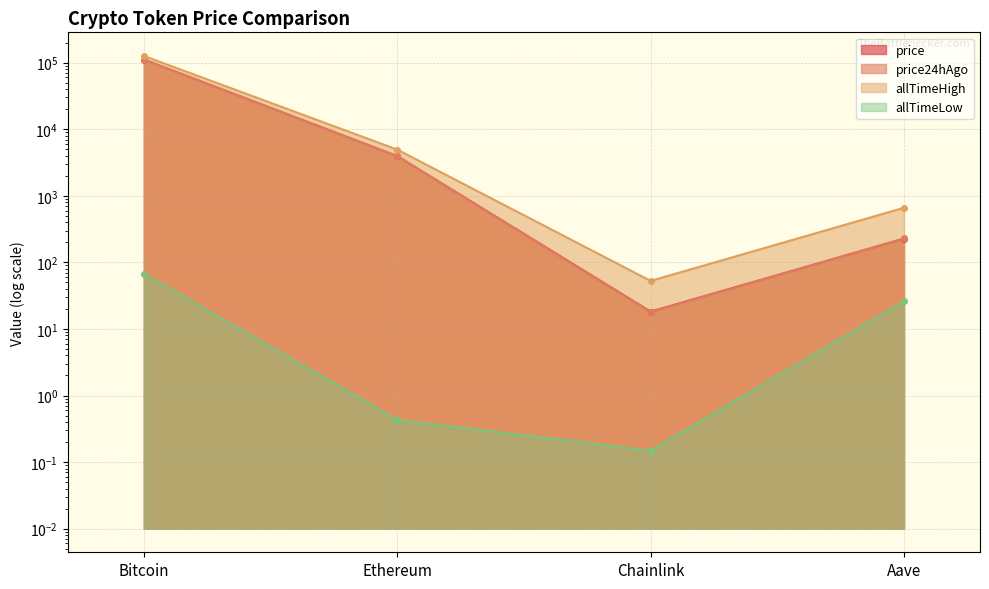

What is the label of the 2nd point from the right?

Chainlink